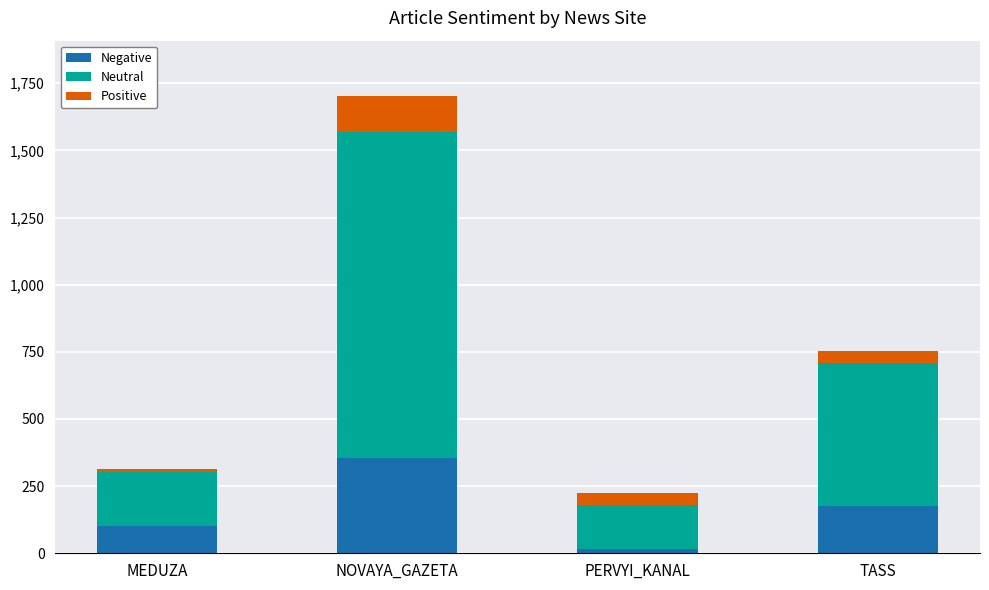

What is the average value of the Negative series?

162